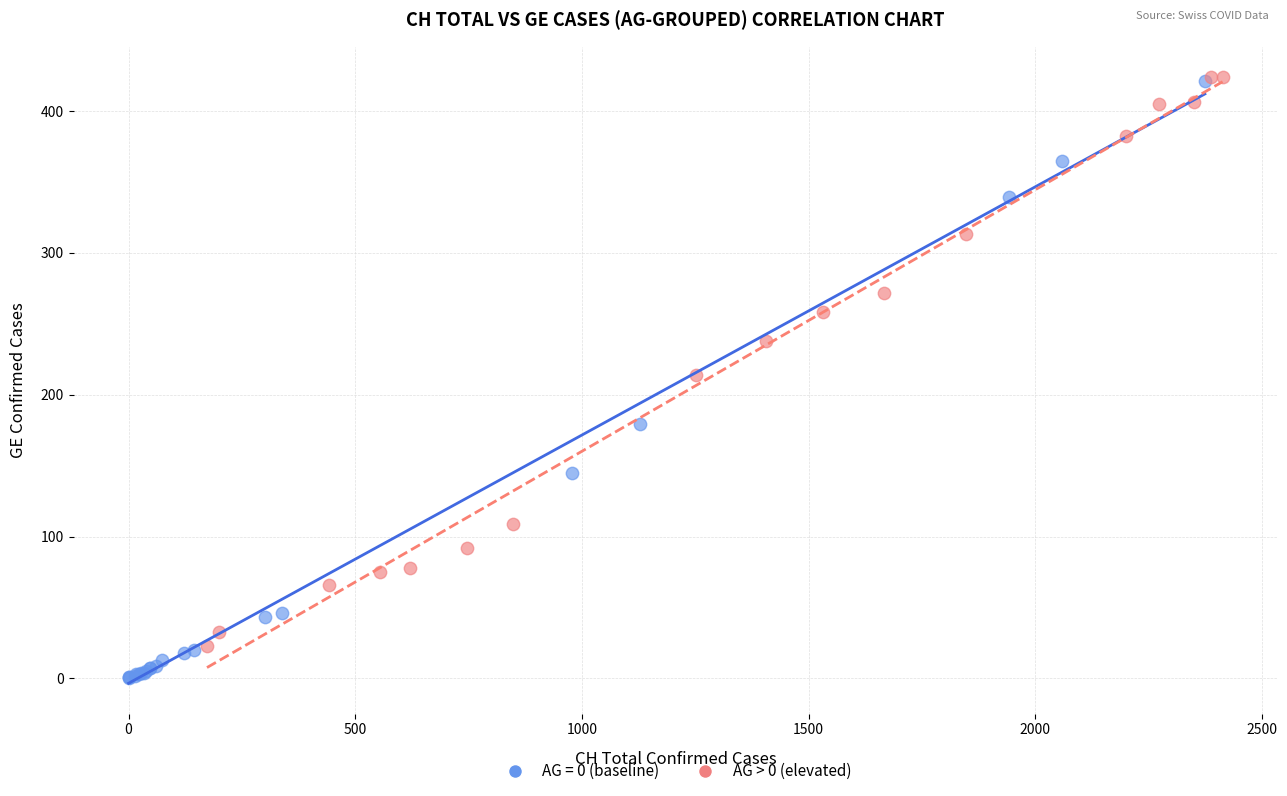

Which series has the largest Y range (max minus min)?

AG = 0 (baseline)